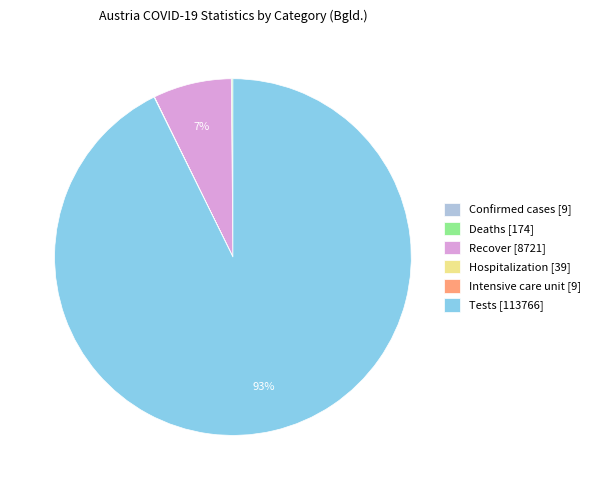

To the nearest percent, what is the difference between the largest and smallest slice percentages?

93%